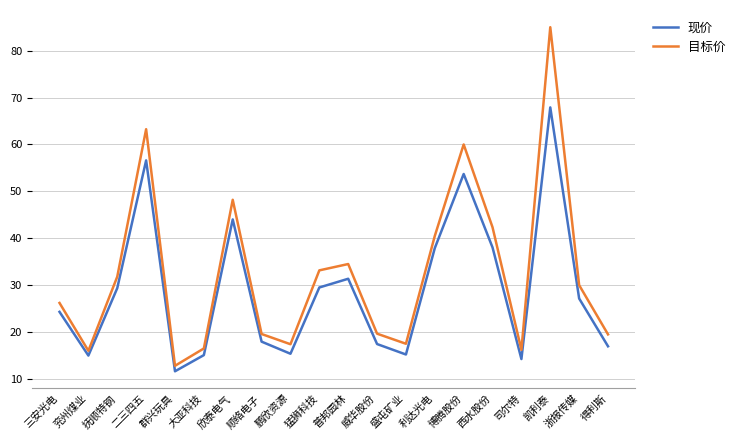

Which series has the largest total across all categories?

目标价